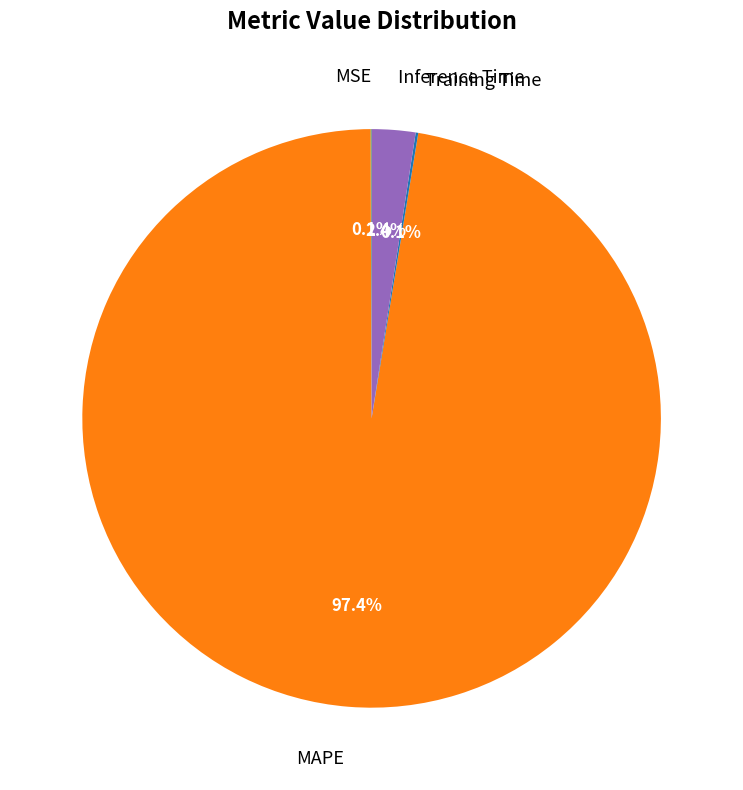

Does any single category account for the majority?

Yes